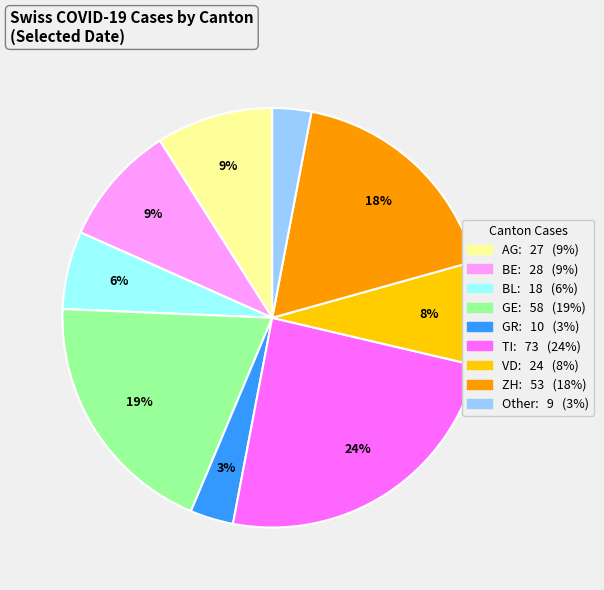

To the nearest percent, what is the difference between the largest and smallest slice percentages?

21%